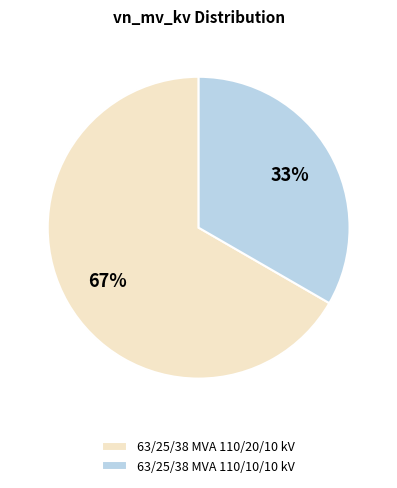

Do 63/25/38 MVA 110/10/10 kV and 63/25/38 MVA 110/20/10 kV together represent more than half of the pie?

Yes